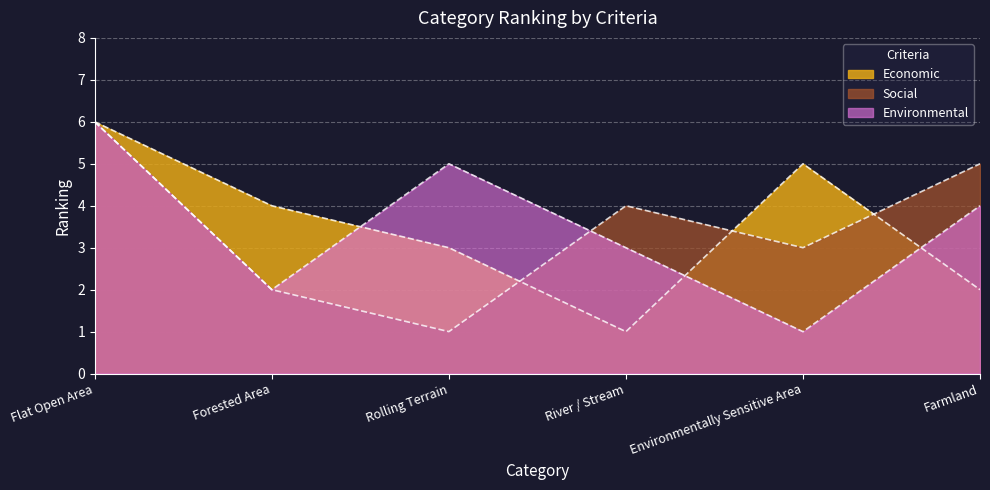

Is the value of Environmental at Farmland greater than the value of Social at Farmland?

No